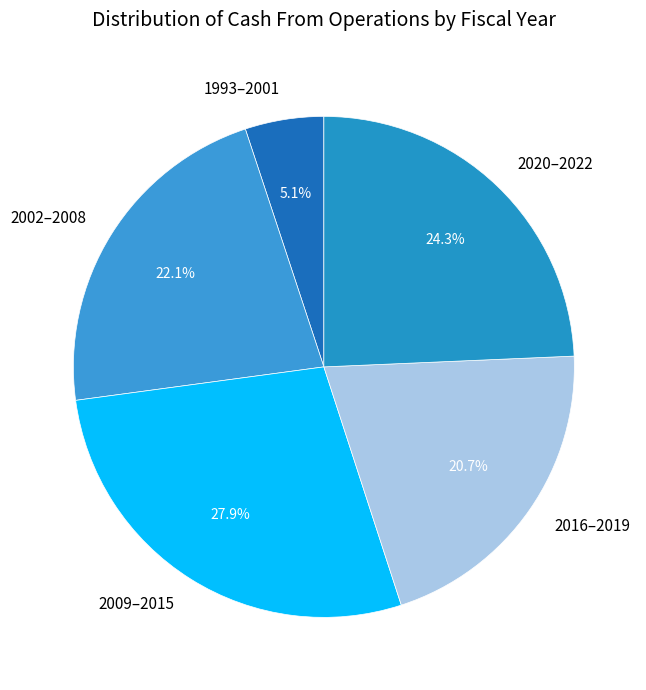

Rank the categories by value from lowest to highest.

1993–2001, 2016–2019, 2002–2008, 2020–2022, 2009–2015